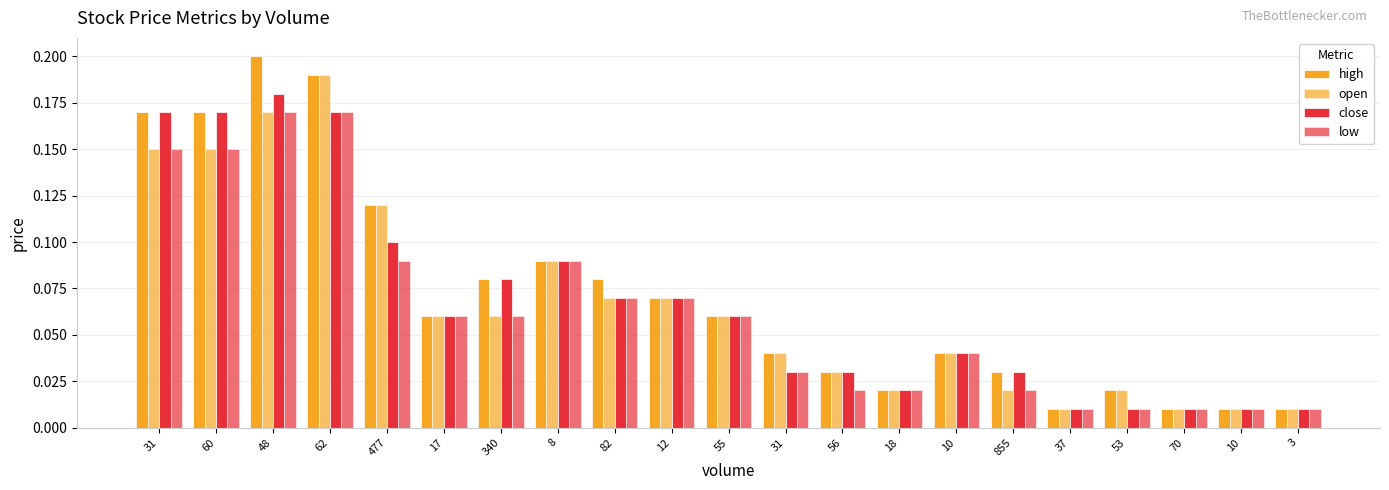

Reading right to left, what are all the values shown in this chart?

high: 3=0.0	10=0.0	70=0.0	53=0.0	37=0.0	855=0.0	10=0.0	18=0.0	56=0.0	31=0.0	55=0.1	12=0.1	82=0.1	8=0.1	340=0.1	17=0.1	477=0.1	62=0.2	48=0.2	60=0.2	31=0.2
open: 3=0.0	10=0.0	70=0.0	53=0.0	37=0.0	855=0.0	10=0.0	18=0.0	56=0.0	31=0.0	55=0.1	12=0.1	82=0.1	8=0.1	340=0.1	17=0.1	477=0.1	62=0.2	48=0.2	60=0.1	31=0.1
close: 3=0.0	10=0.0	70=0.0	53=0.0	37=0.0	855=0.0	10=0.0	18=0.0	56=0.0	31=0.0	55=0.1	12=0.1	82=0.1	8=0.1	340=0.1	17=0.1	477=0.1	62=0.2	48=0.2	60=0.2	31=0.2
low: 3=0.0	10=0.0	70=0.0	53=0.0	37=0.0	855=0.0	10=0.0	18=0.0	56=0.0	31=0.0	55=0.1	12=0.1	82=0.1	8=0.1	340=0.1	17=0.1	477=0.1	62=0.2	48=0.2	60=0.1	31=0.1